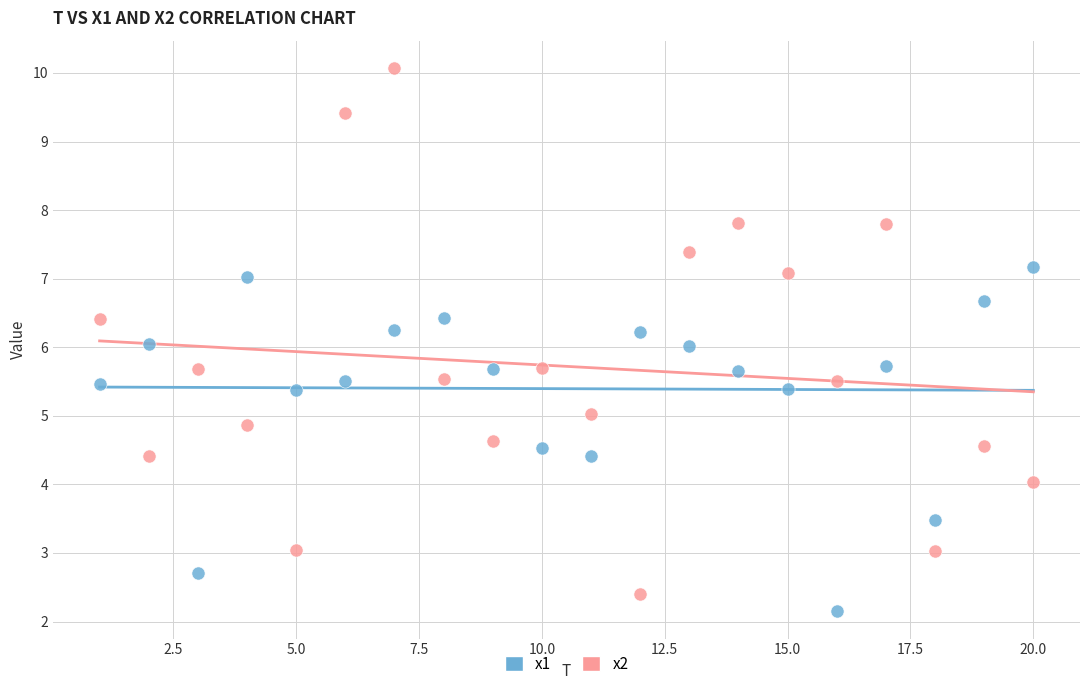

Which series reaches the maximum Y coordinate?

x2